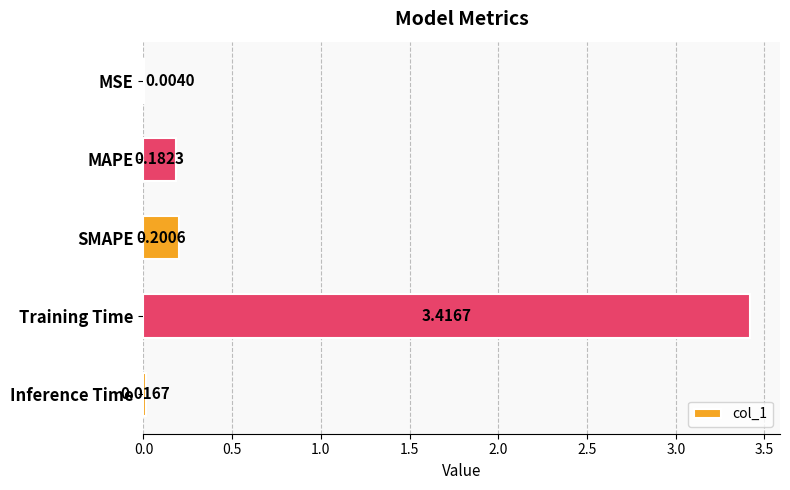

Which category has the highest value across all series?

Training Time